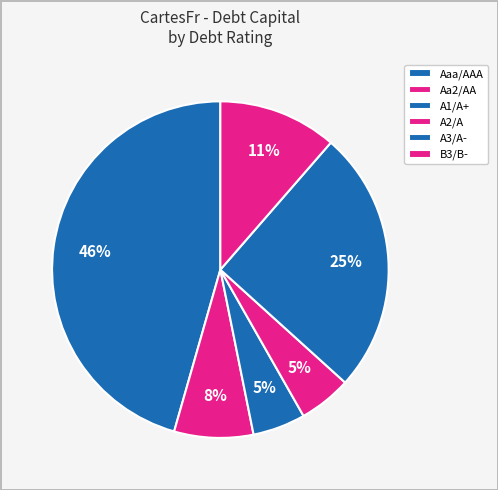

What percentage do B3/B- and A2/A together represent?

16.5%